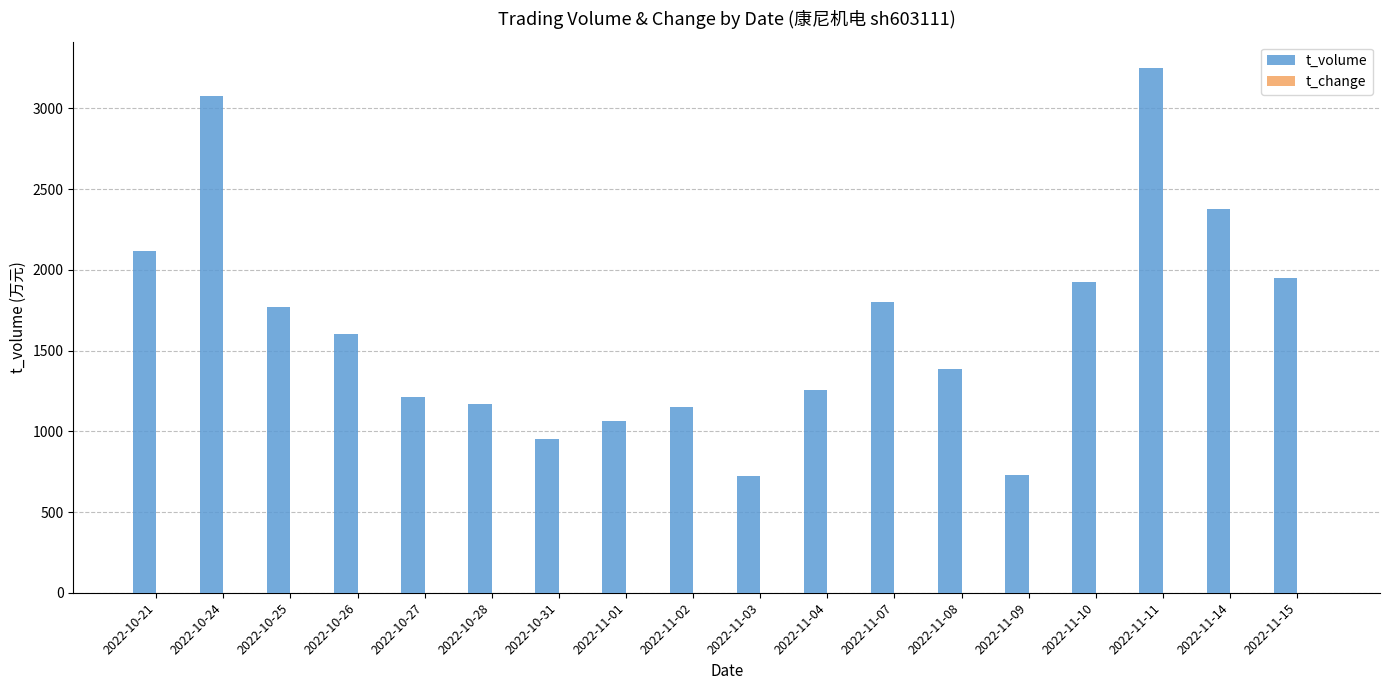

What is the difference between the t_volume values at 2022-10-26 and 2022-11-02?

452.0